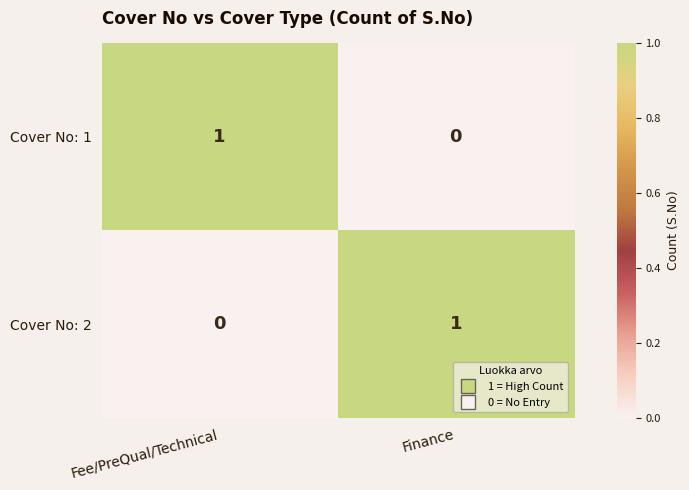

True or false: Cover No: 1 has a value of 1 at Fee/PreQual/Technical.

True